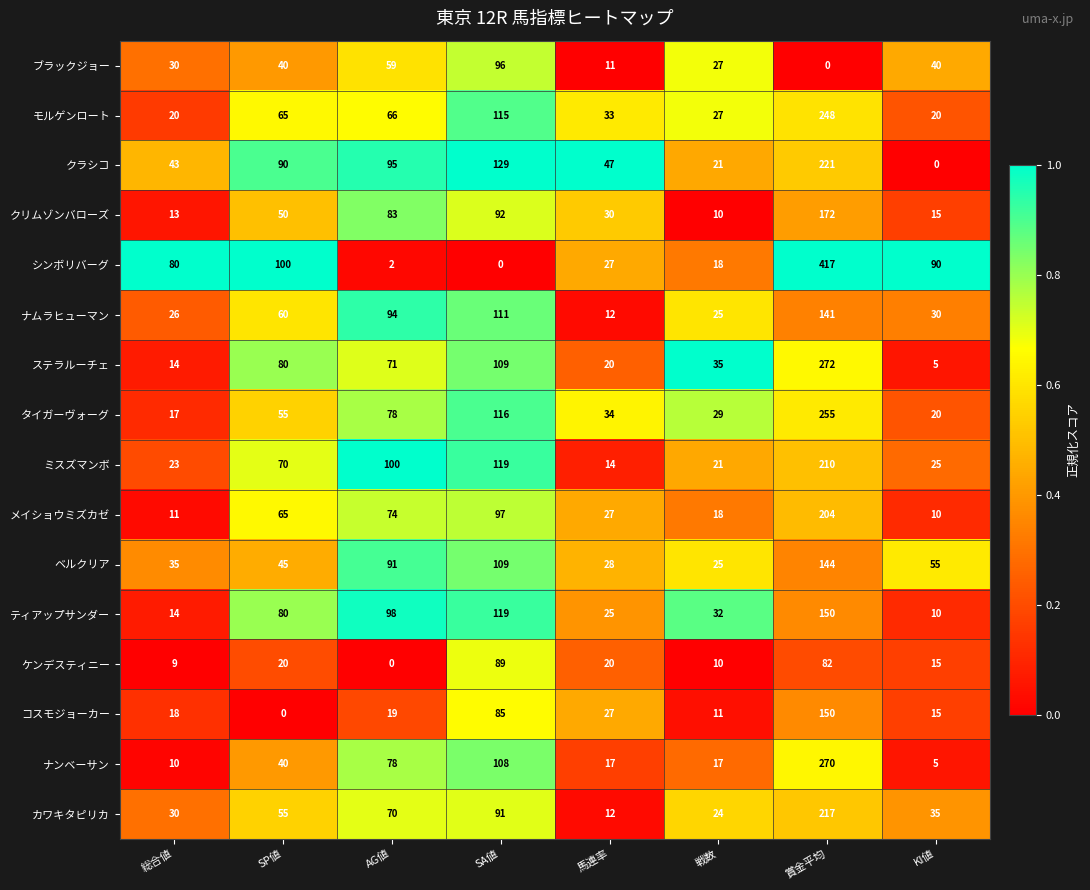

What is the total value across all series at SP値?

915